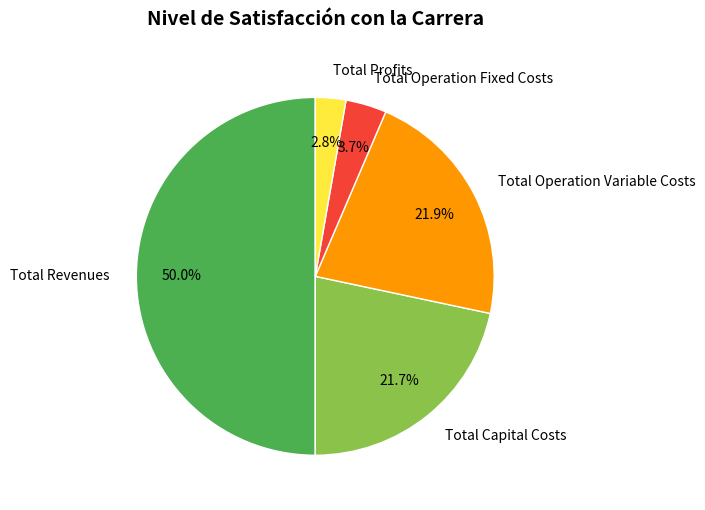

Count the number of slices in the pie.

5